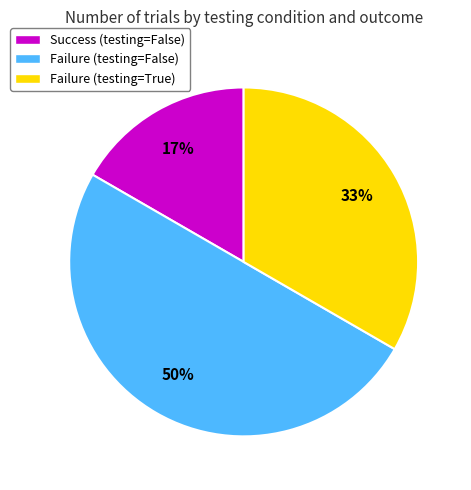

Is it true that Success (testing=False) is 17% of the pie?

True